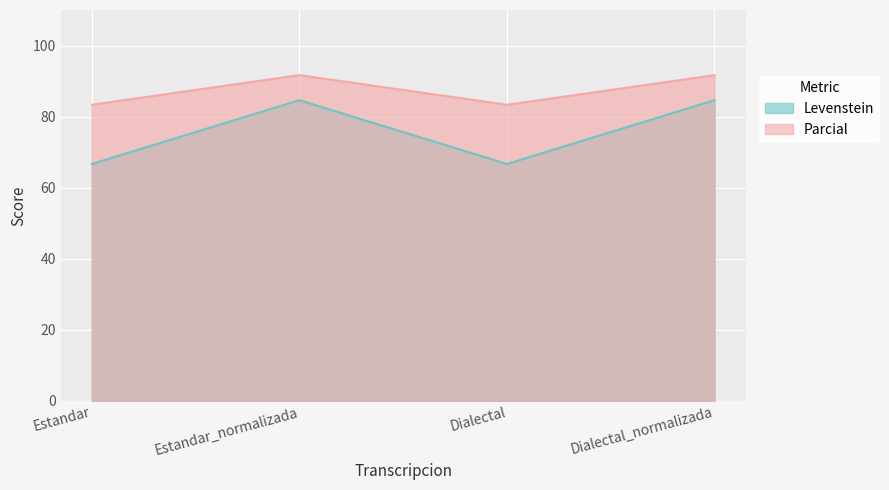

Which series changed the most between Estandar_normalizada and Dialectal?

Levenstein